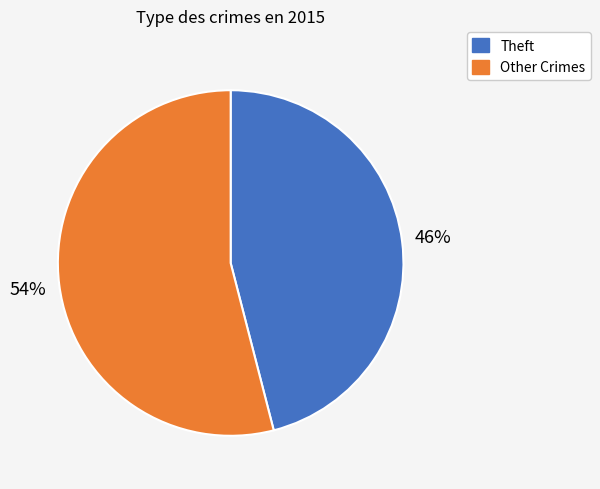

To the nearest percent, what is the difference between the largest and smallest slice percentages?

8%